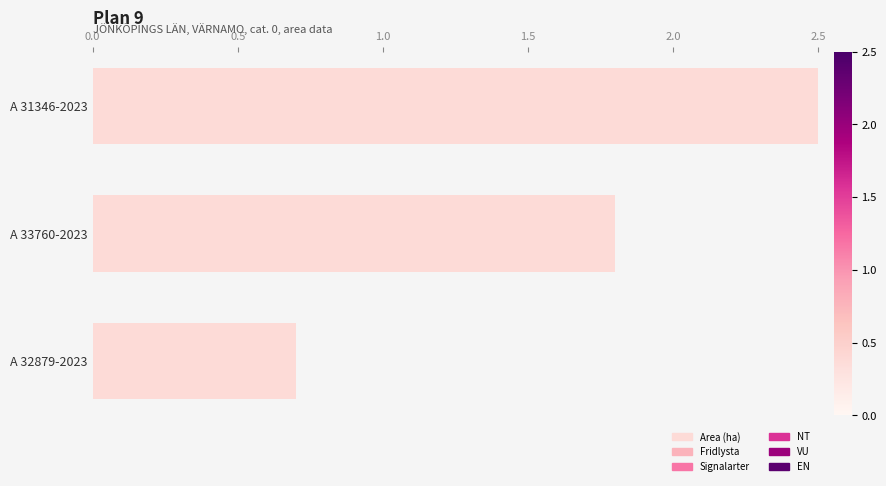

What is the ratio of the value at A 31346-2023 to the value at A 33760-2023?

1.4